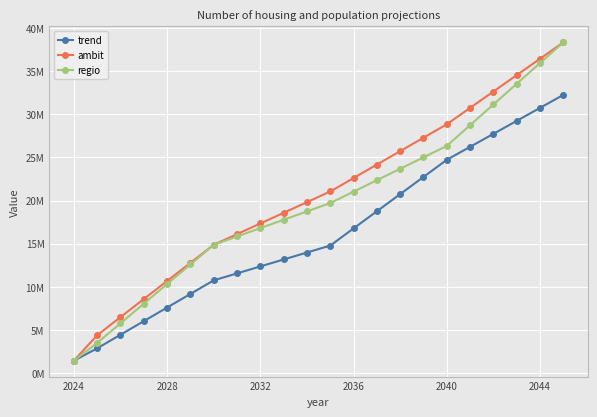

What is the value of the ambit point at the 16th from the left?

27279941.6